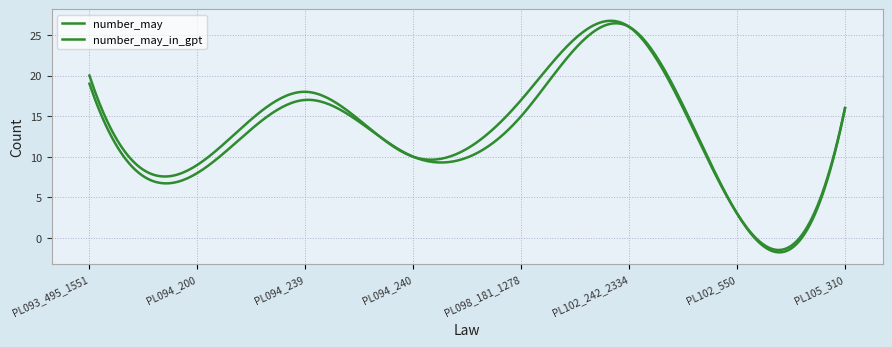

How many interior local peaks does the number_may_in_gpt series have?

2